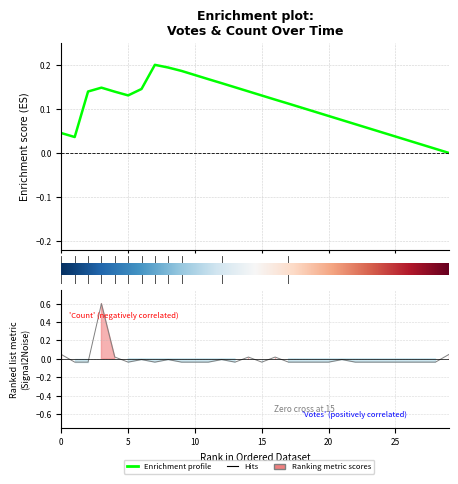

What is the label of the 17th point from the left?

16